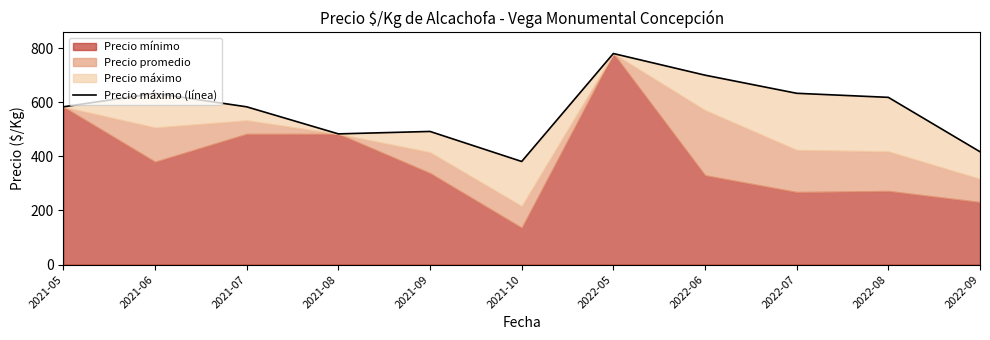

Does the chart have visible grid lines?

No